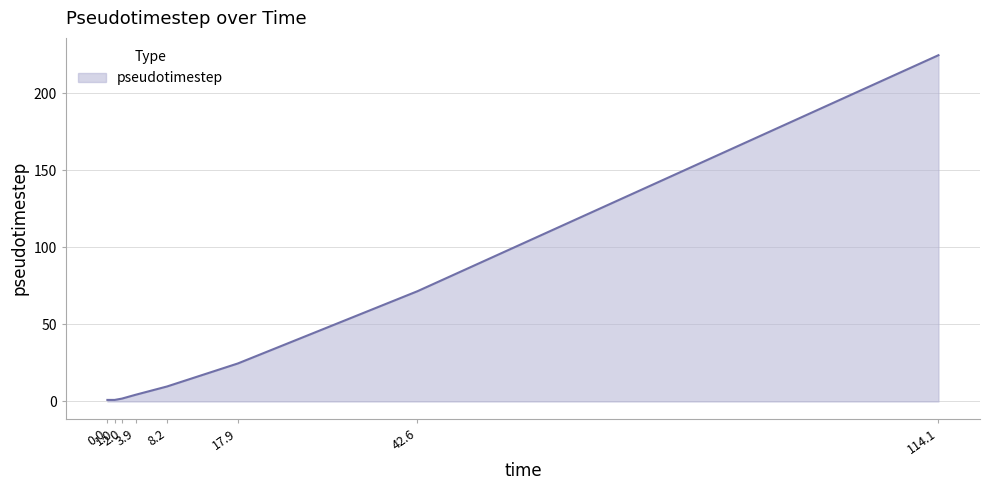

Count the number of data series in this chart.

1